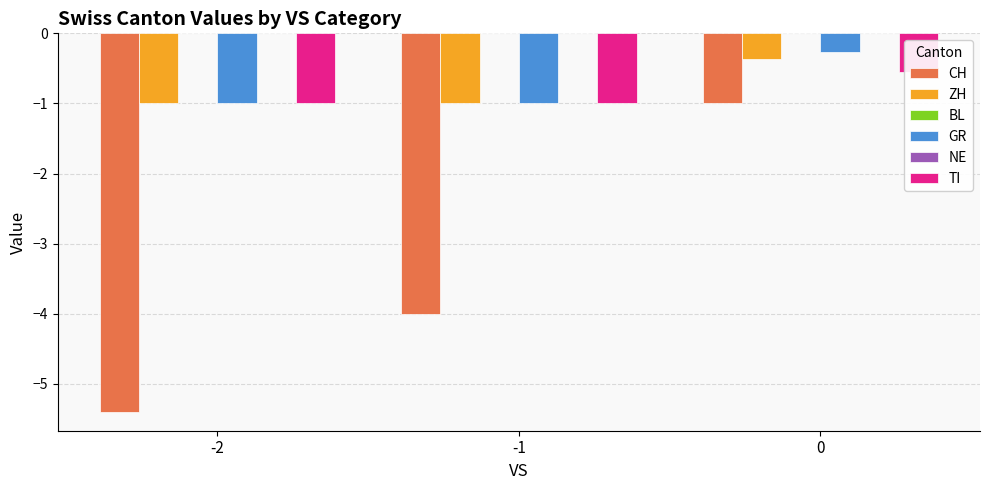

What are all the series names shown in the legend?

CH, ZH, BL, GR, NE, TI